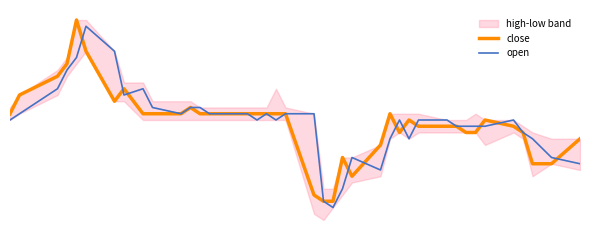

Is this an area chart (filled region under the line)?

No